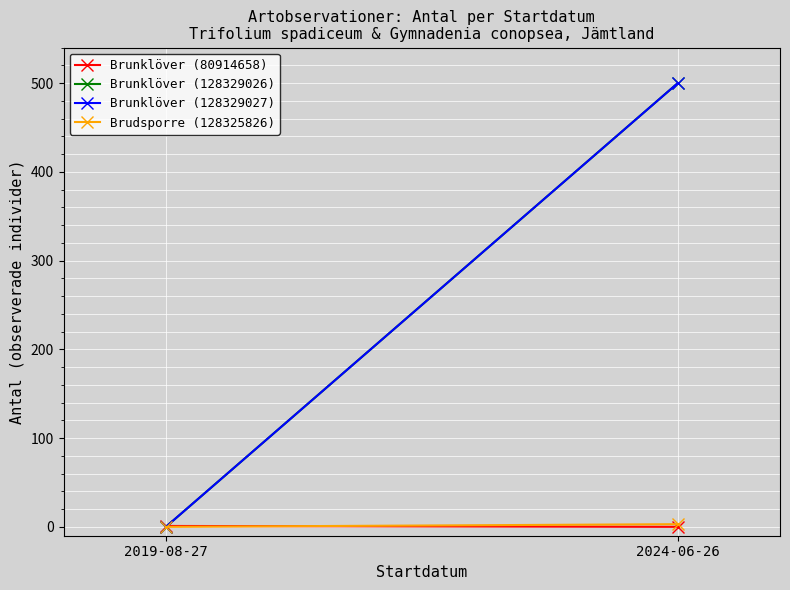

List the labels in order of Brunklöver (128329026) value, largest first.

2024-06-26, 2019-08-27